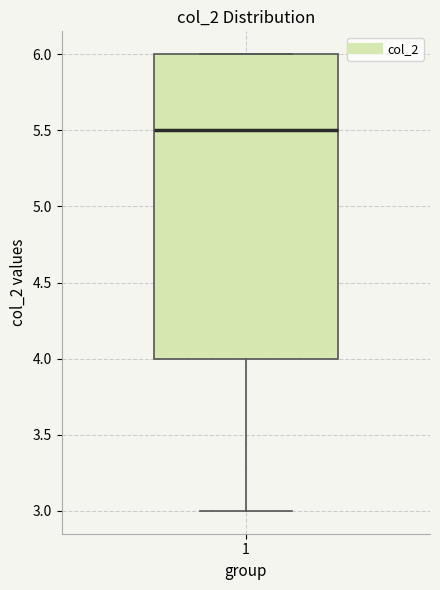

Read this box plot against the y-axis: the position of the median line, the range covered by the box, and the ends of both whiskers. The values are not printed on the chart, so give them approximately, as read against the axis.

median 5.5, box 4.0 to 6.0, whiskers 3.0 to 6.0